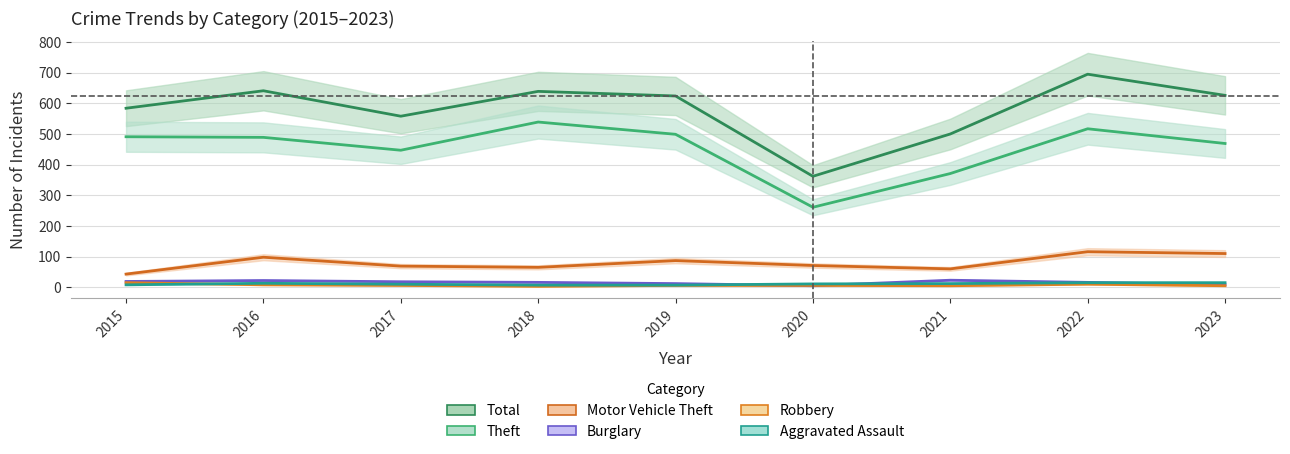

What is the total value across all series at 2020?

716